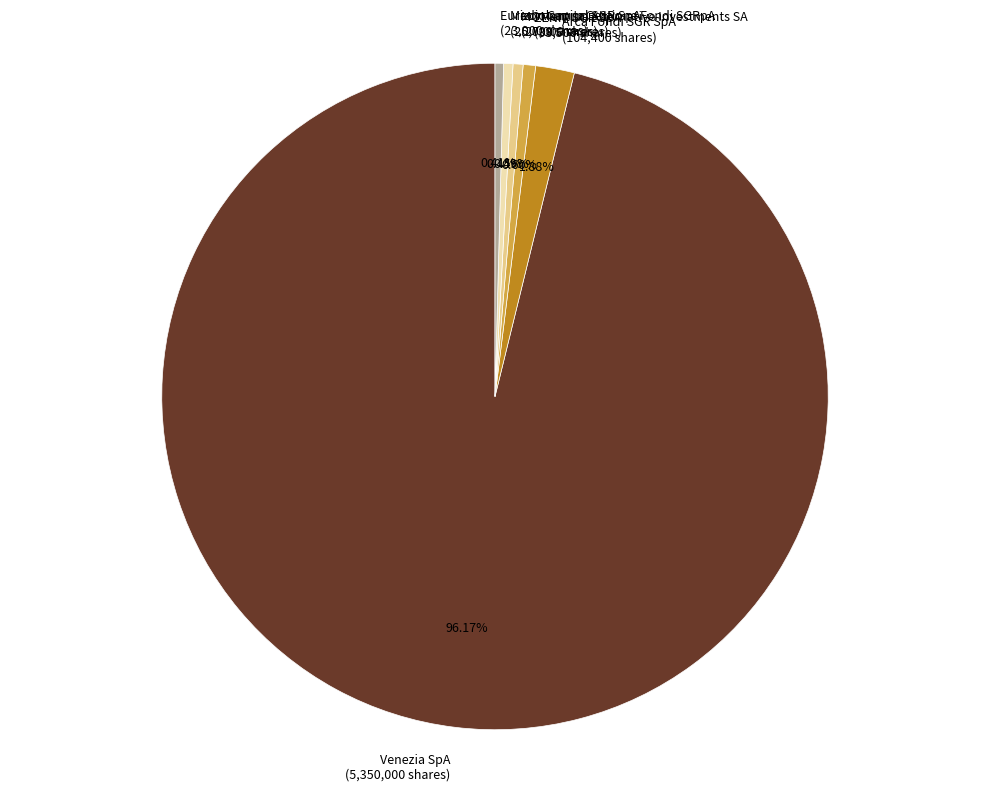

Which slice is the largest?

Venezia SpA